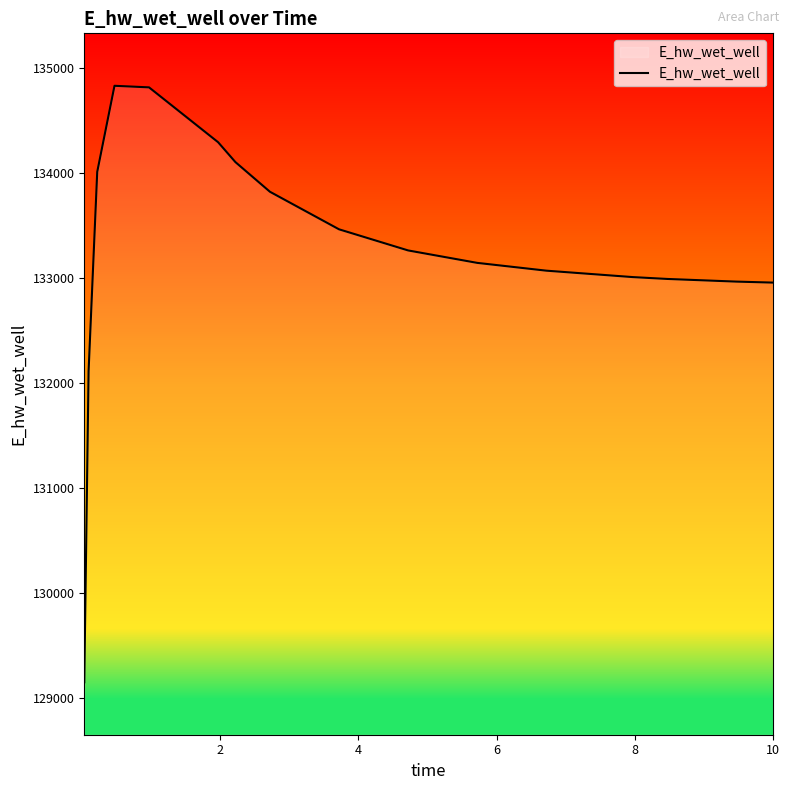

What is the difference between the maximum and minimum values?

5685.6